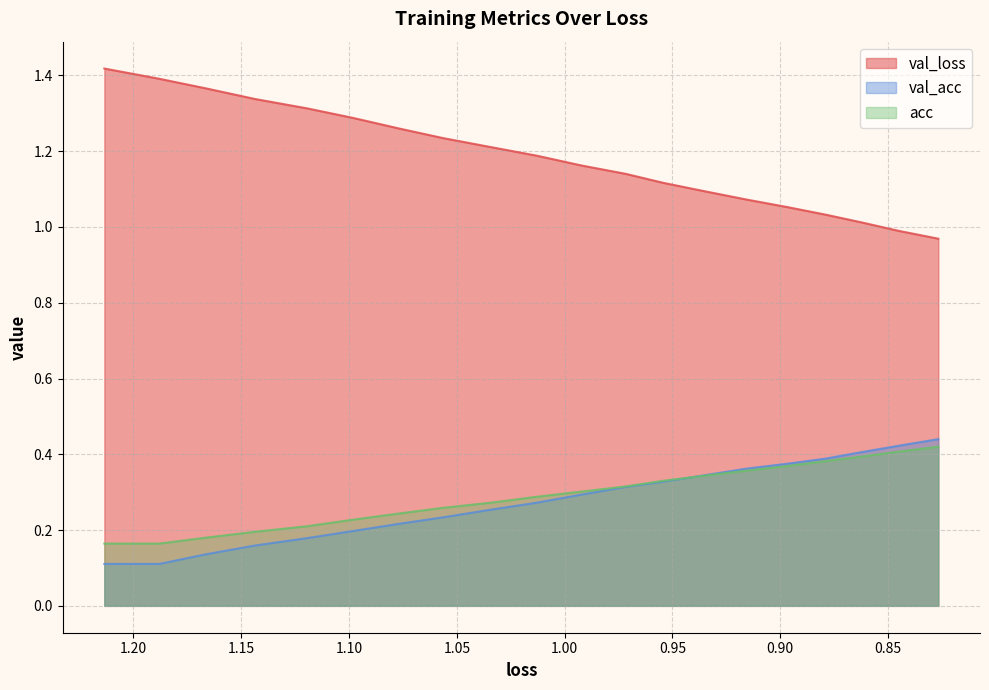

How many lines are shown in the chart?

3